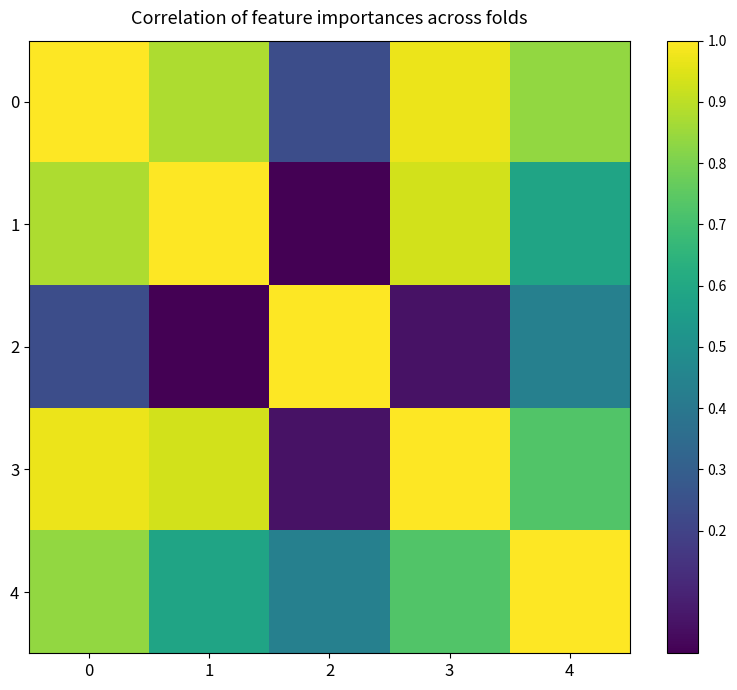

Which label corresponds to the smallest value in the chart?

2